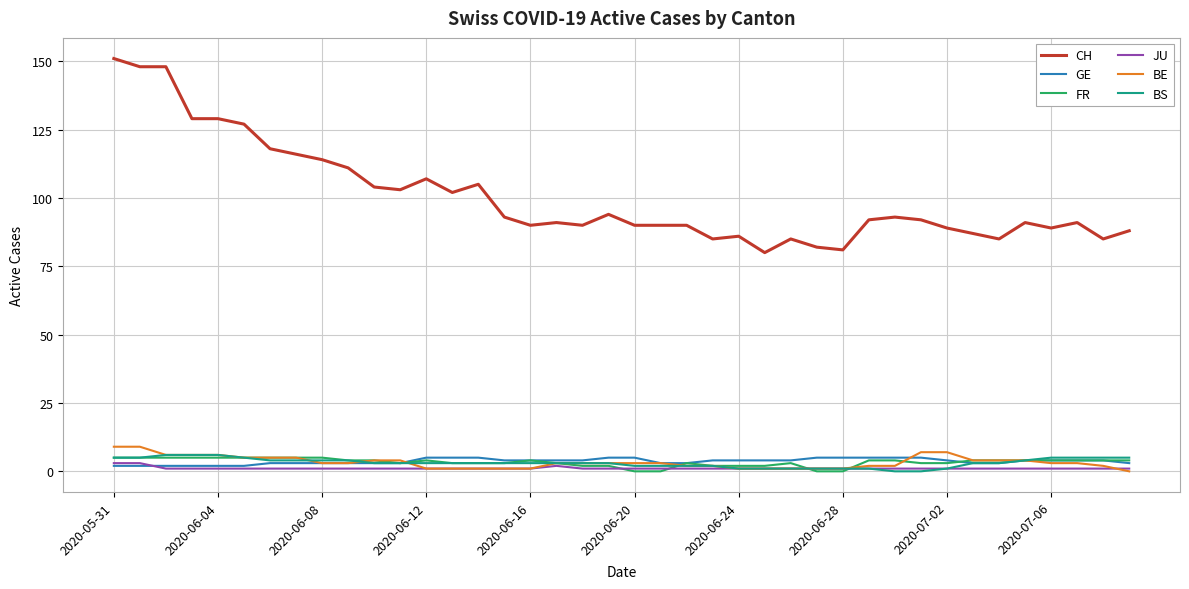

Which series has the largest range (max minus min)?

CH